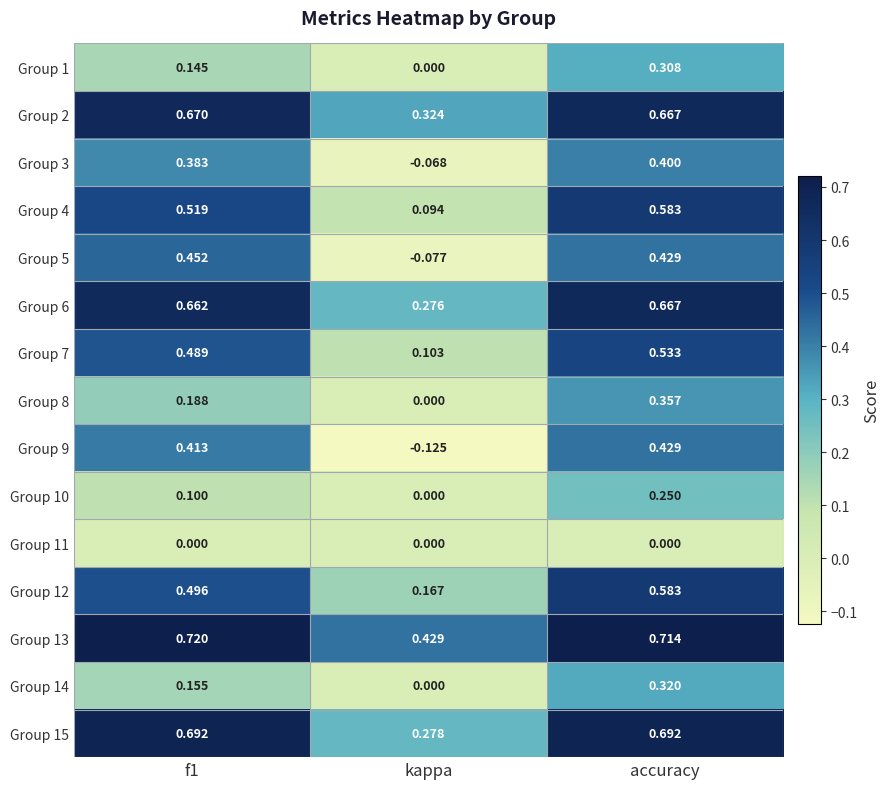

Which category has the lowest value in the Group 7 series?

kappa